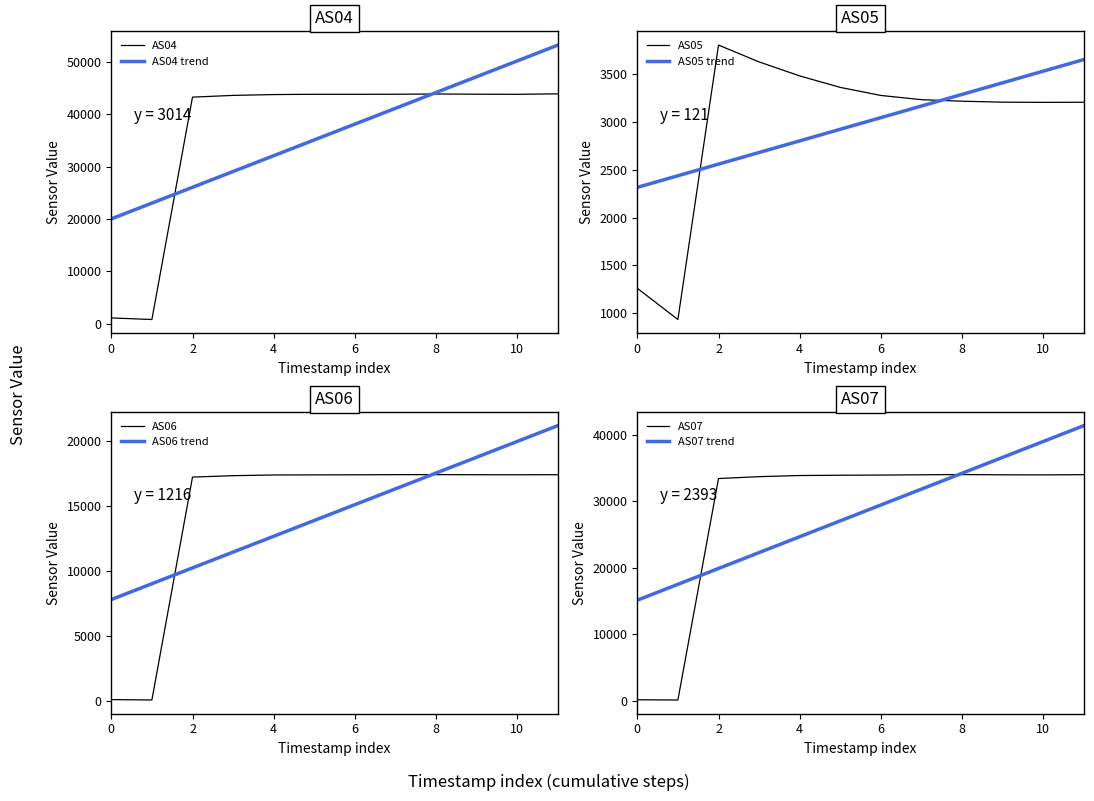

True or false: AS05 trend and AS05 intersect in this chart.

True